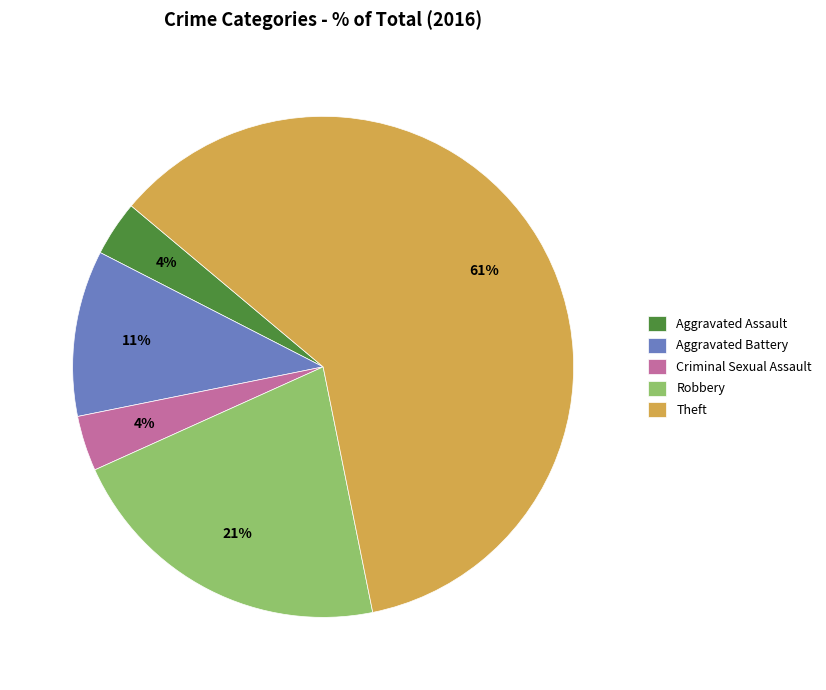

Which slice is the largest?

Theft